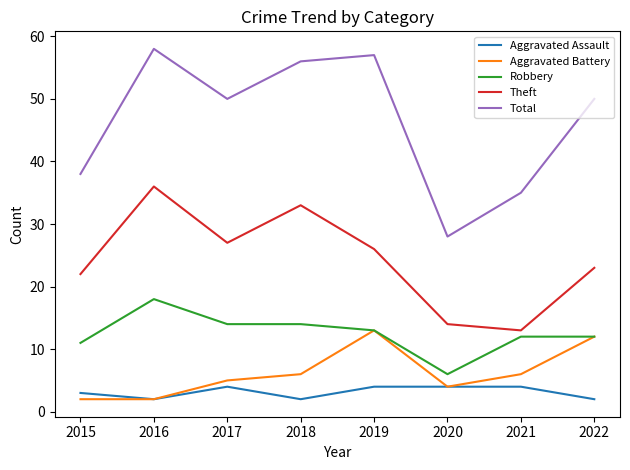

Which series has the largest total across all categories?

Total